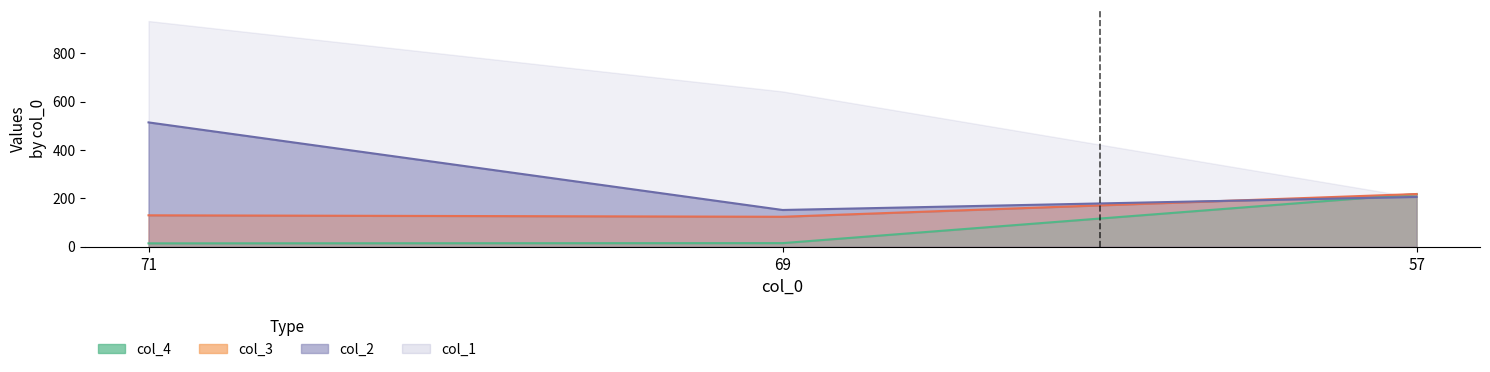

What is the greatest value displayed?

514